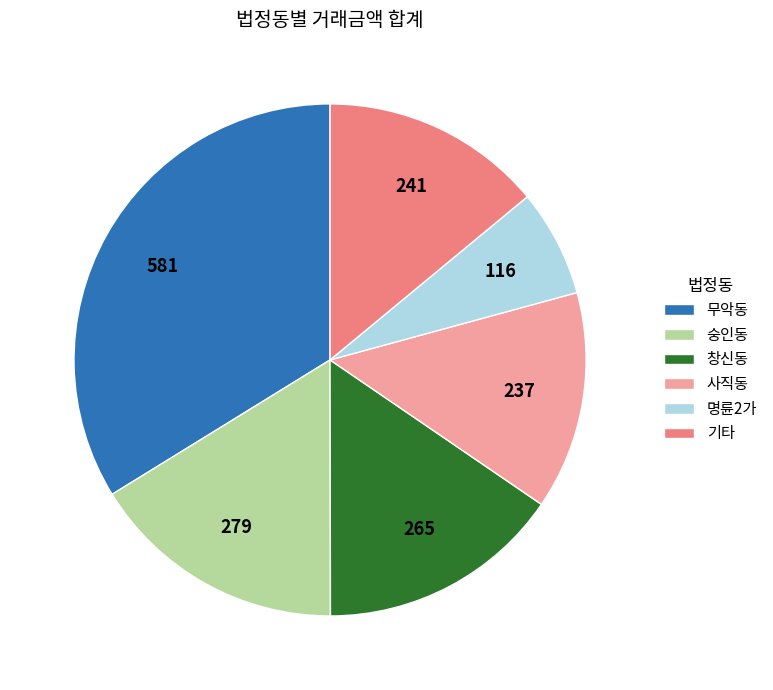

How many slices are in this pie chart?

6